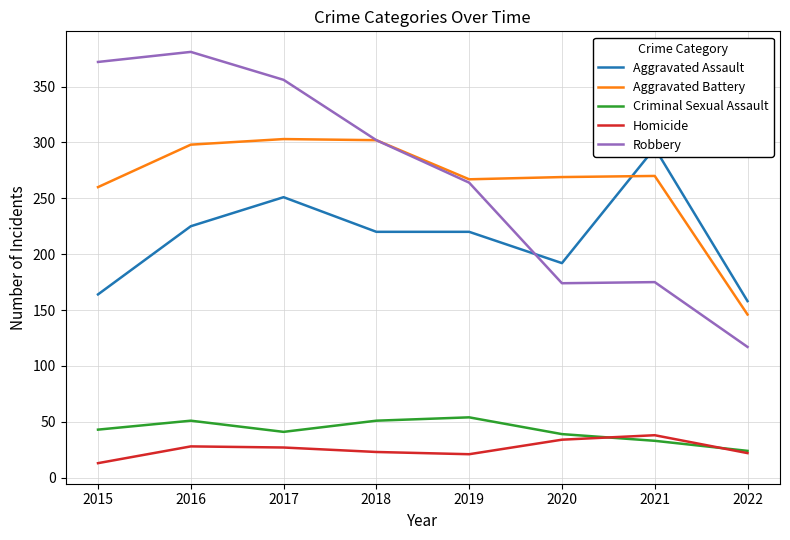

Where does the Aggravated Assault series first go above 220?

2016